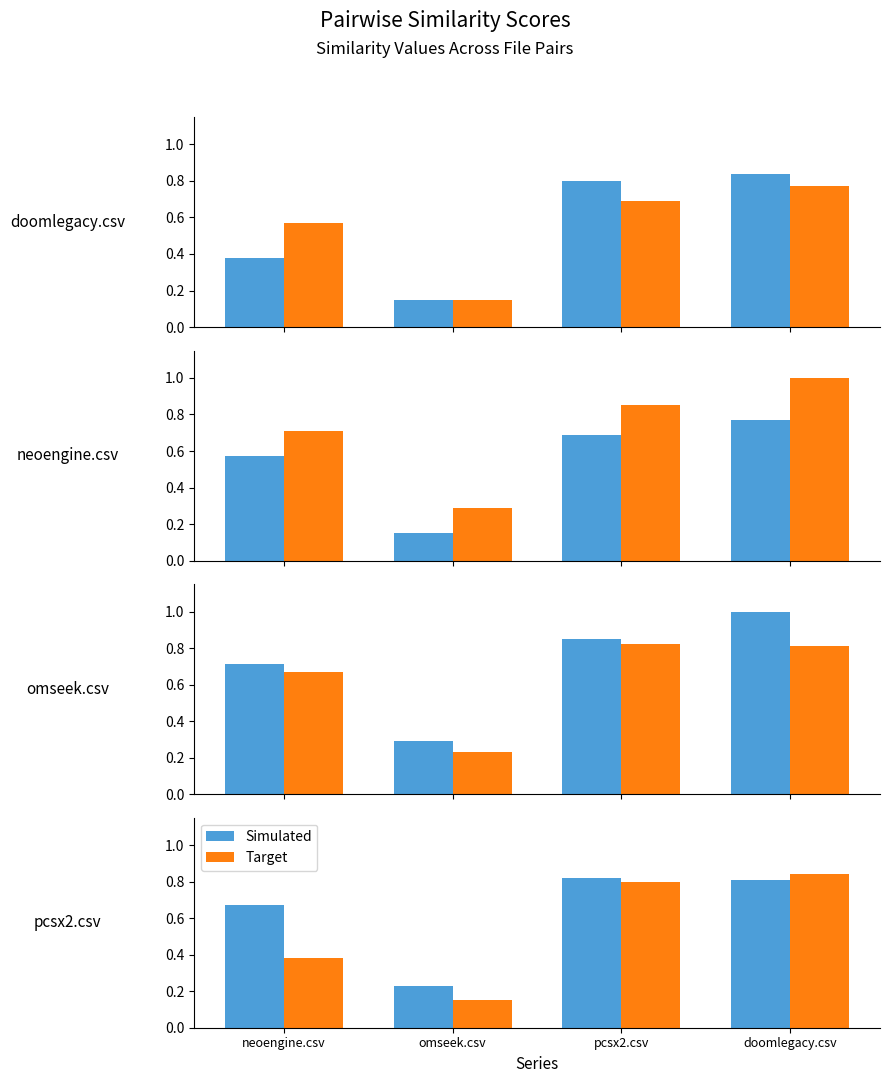

At which label does Target reach its peak?

doomlegacy.csv